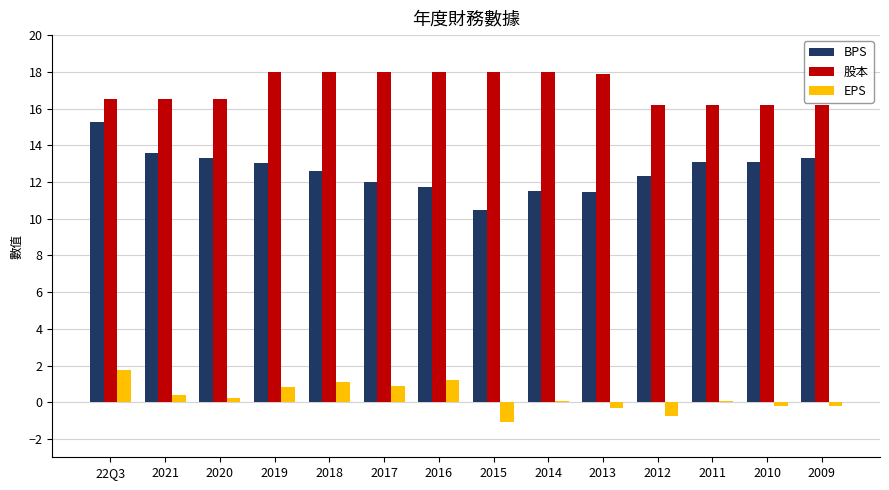

Which series has the largest total across all categories?

股本